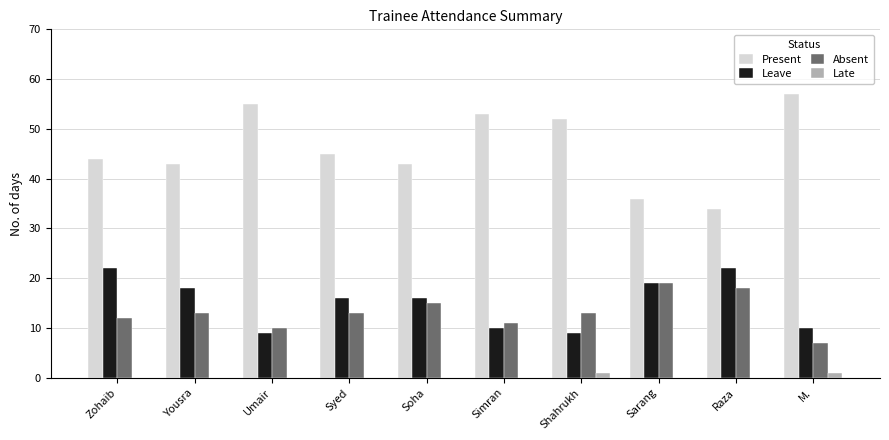

What is the sum of the Leave values at Zohaib and Yousra?

40